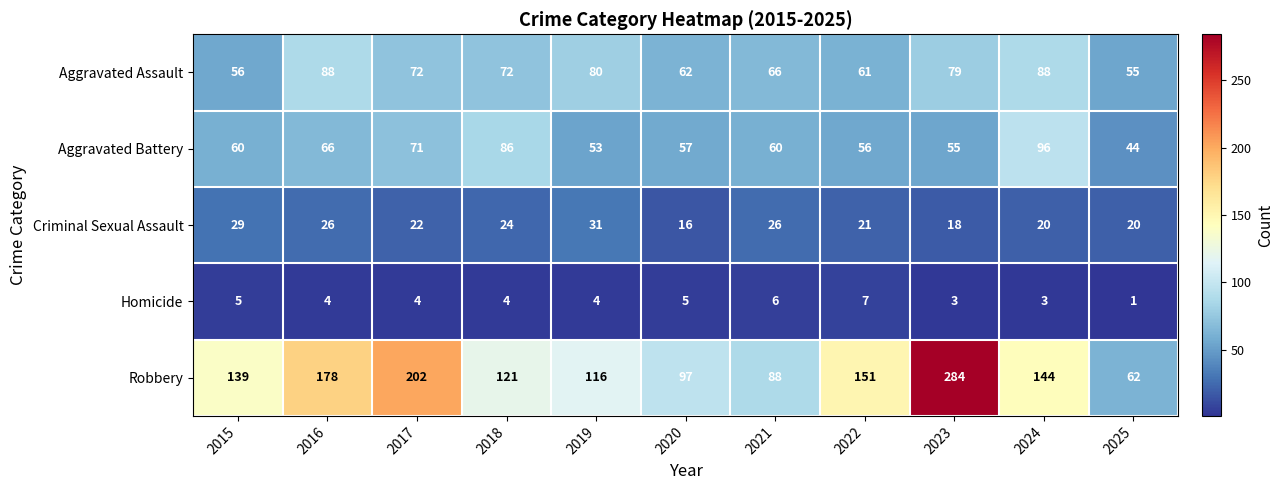

Which series has the widest spread of values?

Robbery